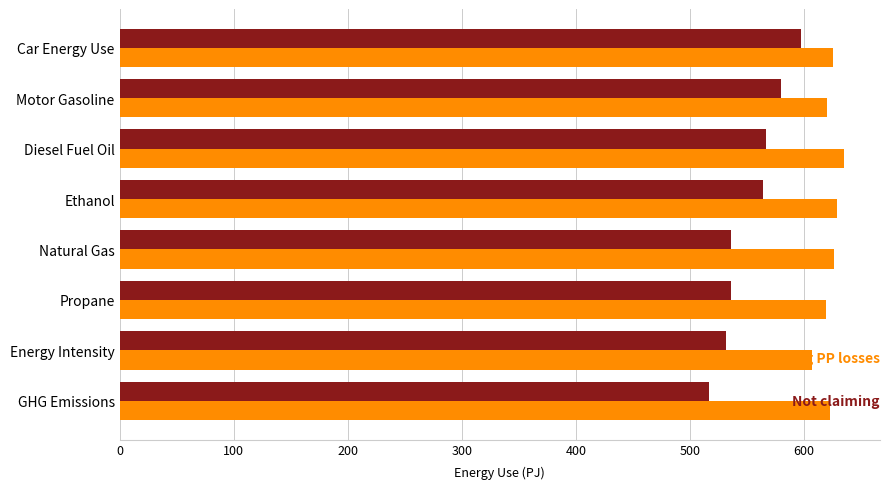

How many series are shown in this chart?

2